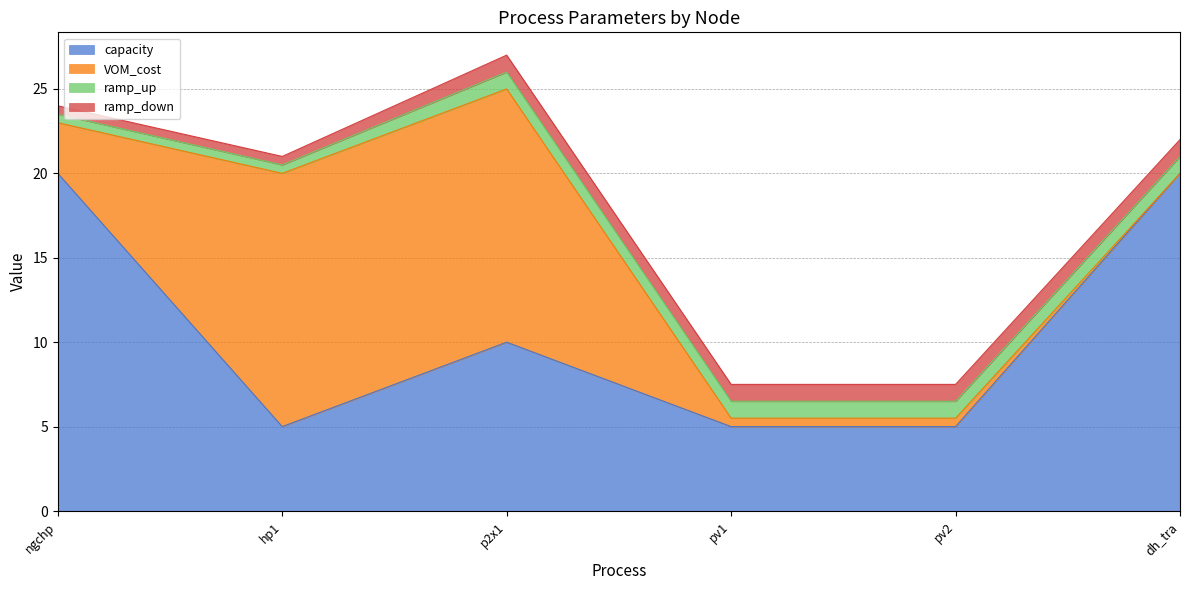

Reading left to right, extract all data points from this chart.

capacity: 20.0	5.0	10.0	5.0	5.0	20.0
VOM_cost: 3.0	15.0	15.0	0.5	0.5	0.0
ramp_up: 0.5	0.5	1.0	1.0	1.0	1.0
ramp_down: 0.5	0.5	1.0	1.0	1.0	1.0